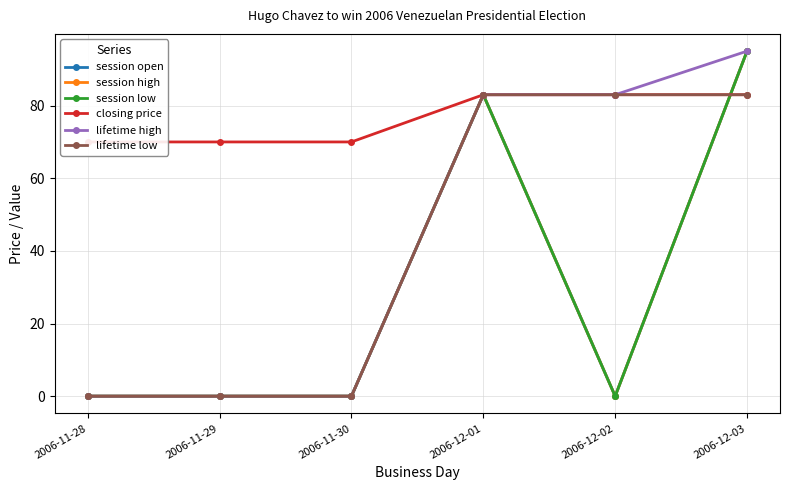

True or false: lifetime high and lifetime low cross at least once.

False